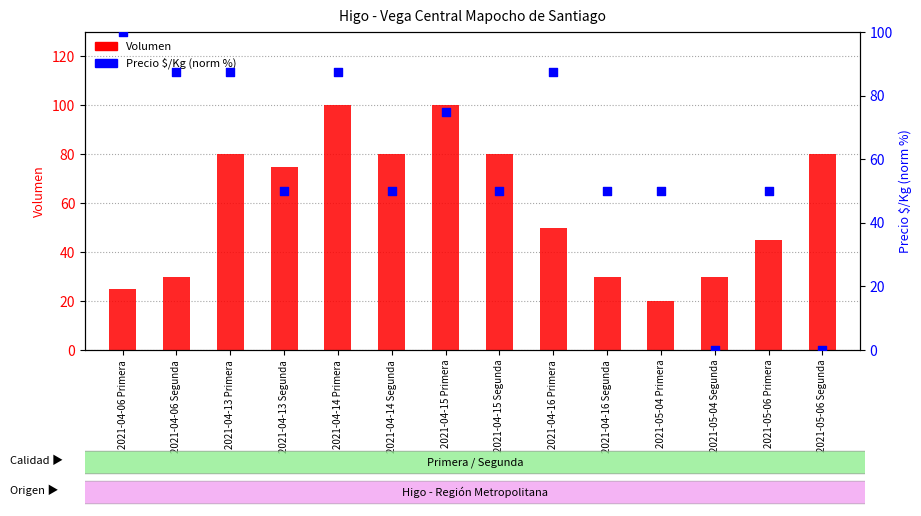

At how many categories does at least one series exceed 71?

10